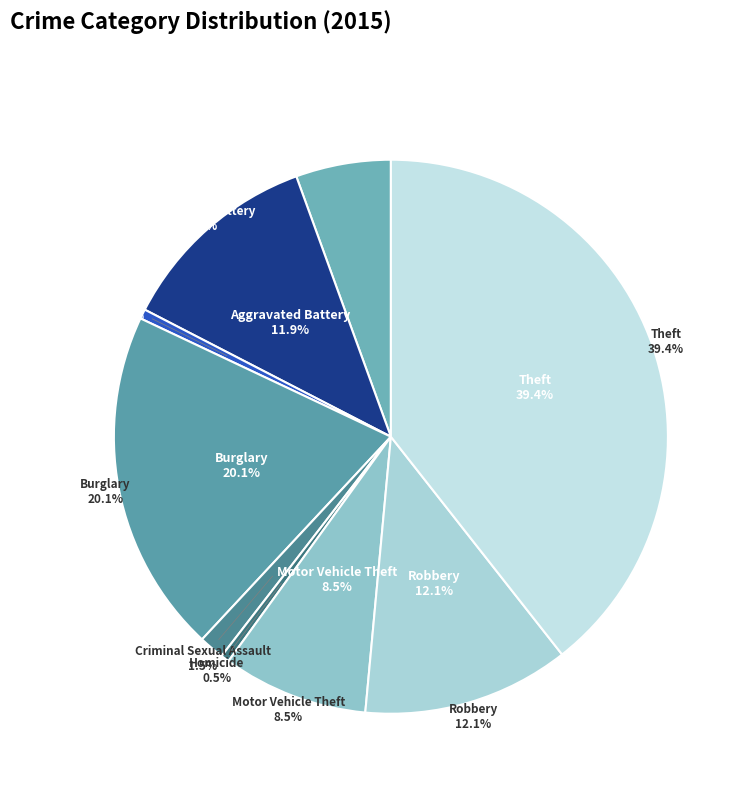

Does Robbery represent more than half of the total?

No